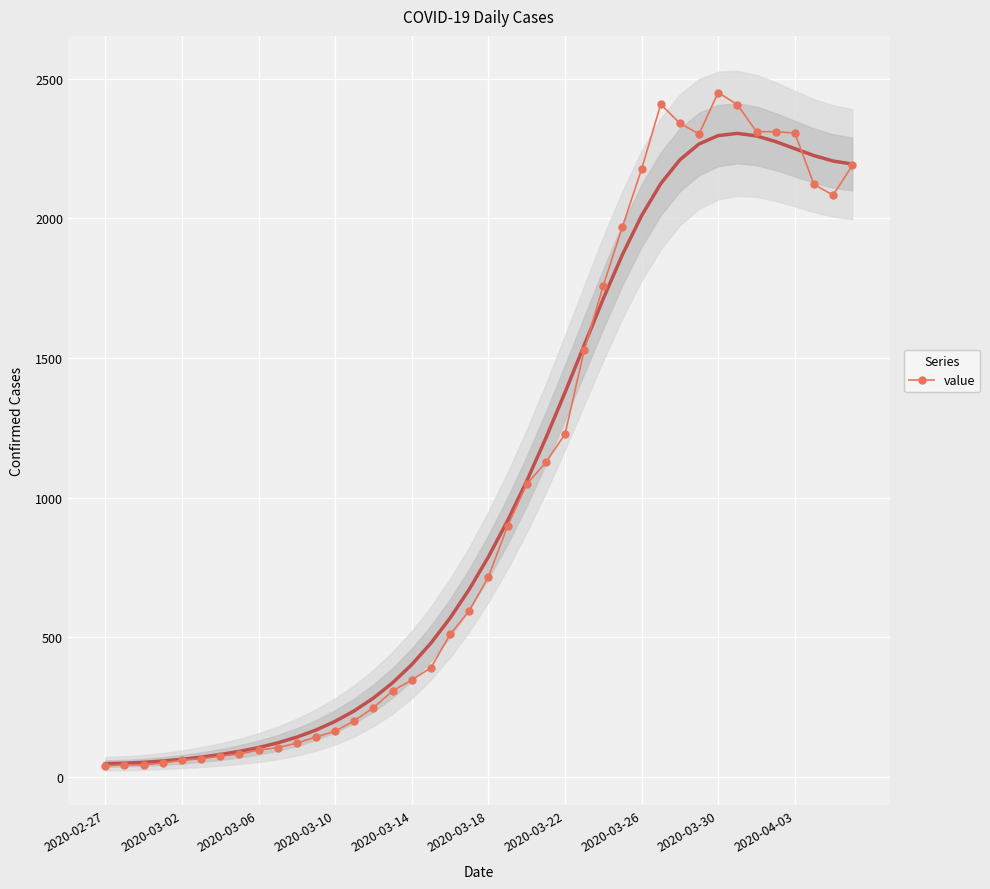

What is the greatest value displayed?

2450